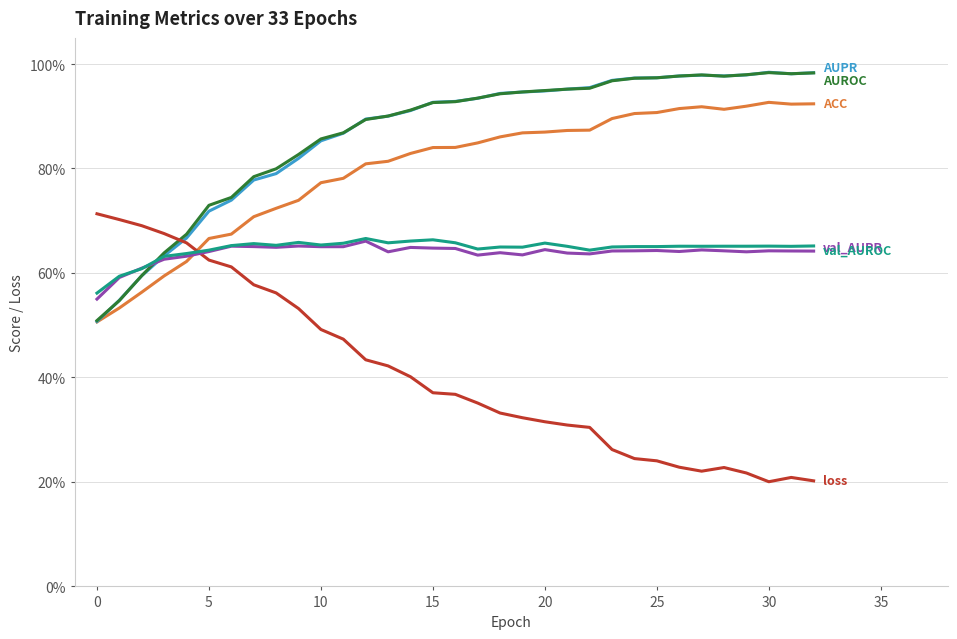

Does the chart display data point markers on the line(s)?

No